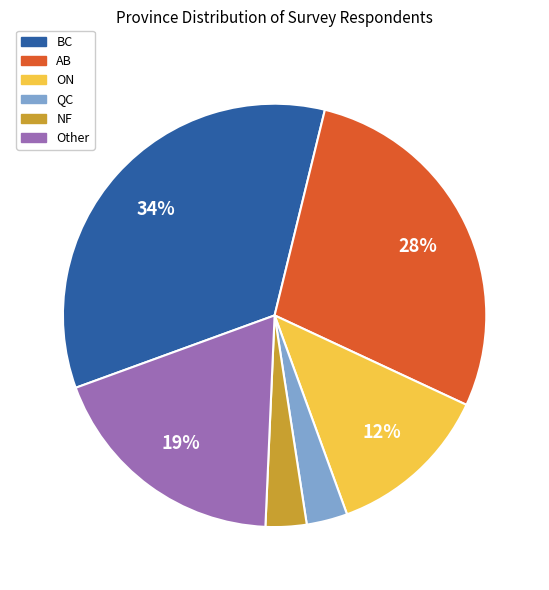

How many segments does this pie chart have?

6